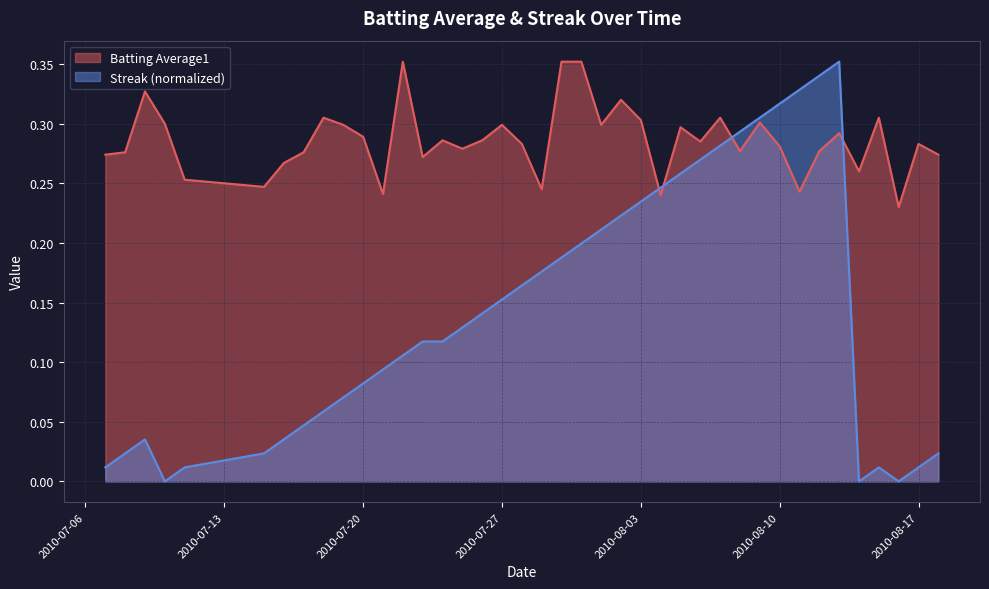

What is the difference between the maximum and second lowest values in the Streak series?

0.4